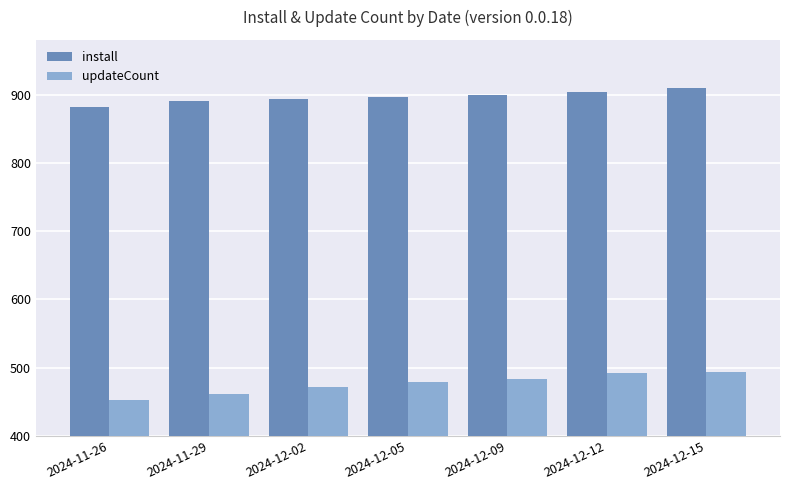

What is the difference between the install values at 2024-12-09 and 2024-11-26?

18